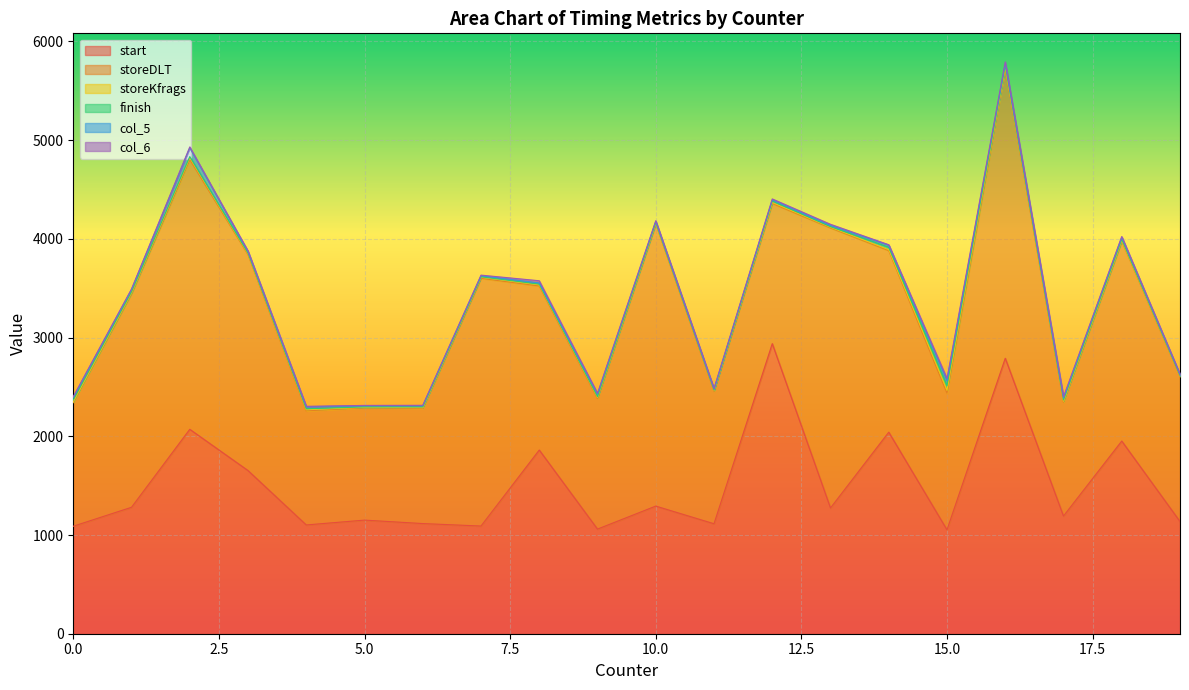

Is the value of finish at 7 greater than the value of storeDLT at 5?

No